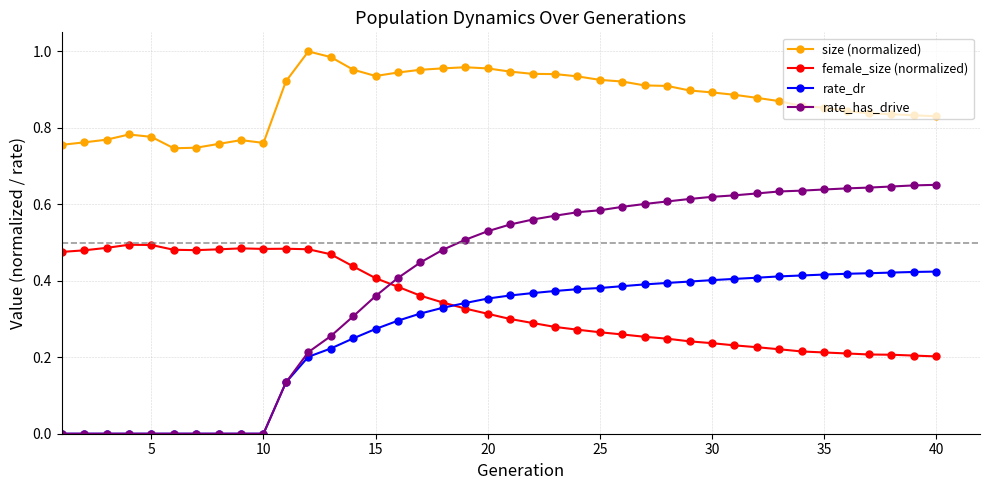

True or false: rate_dr and size (normalized) cross at least once.

False